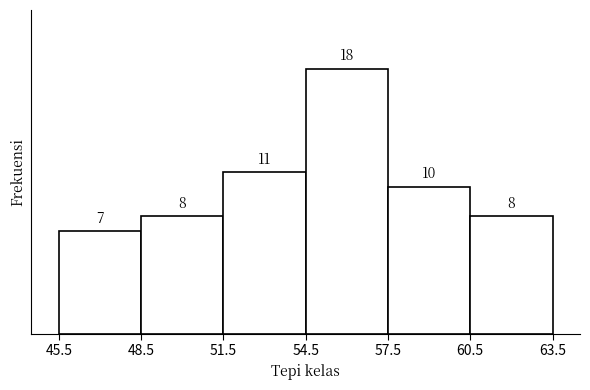

Reading left to right, transcribe this chart: for each bar, give the range it covers on the x-axis and its height.

45.5 to 48.5: 7
48.5 to 51.5: 8
51.5 to 54.5: 11
54.5 to 57.5: 18
57.5 to 60.5: 10
60.5 to 63.5: 8